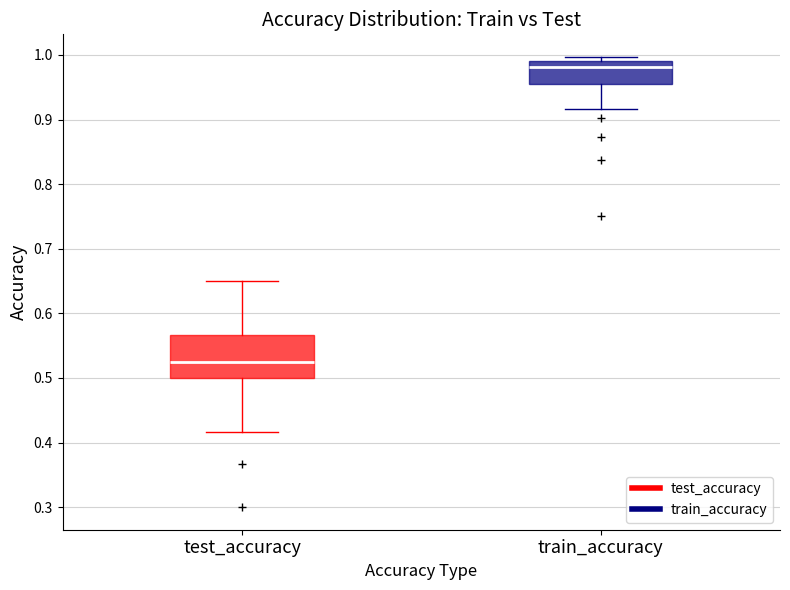

Which box's median line is the highest?

train_accuracy